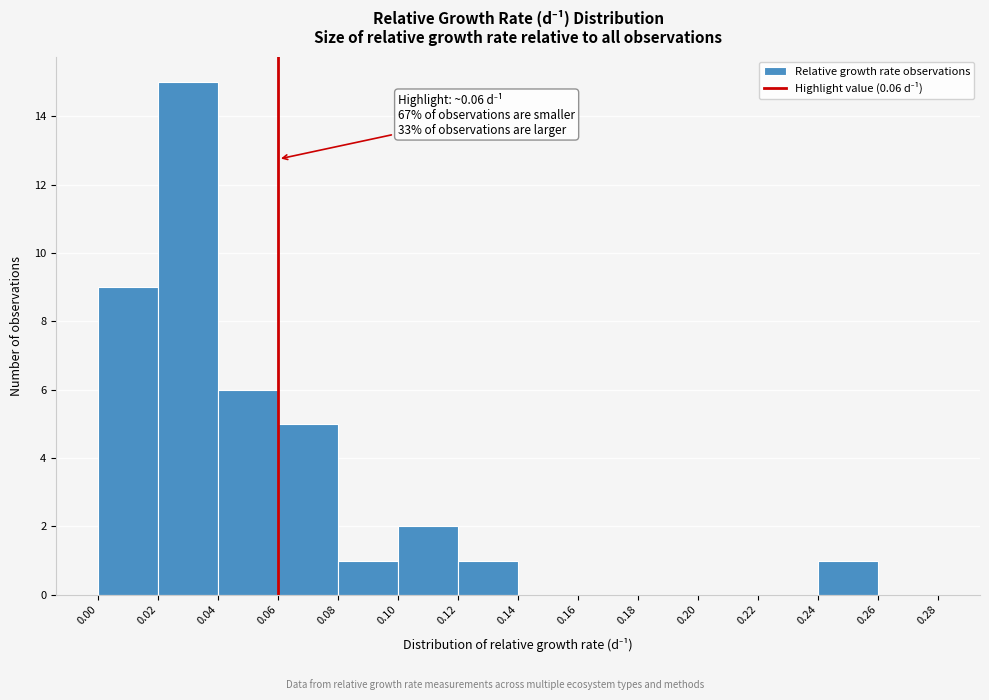

Which range on the x-axis has the tallest bar?

0.02 to 0.04